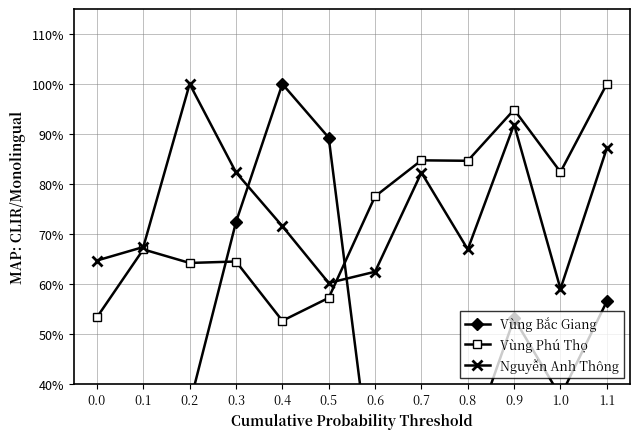

Is it true that Vùng Phú Thọ equals 77.5 at 0.6?

True